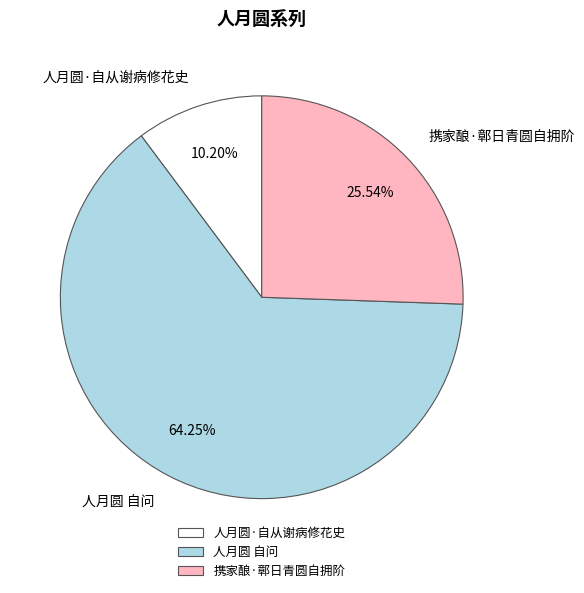

Rank the categories by value from highest to lowest.

人月圆 自问, 携家酿·鄣日青圆自拥阶, 人月圆·自从谢病修花史